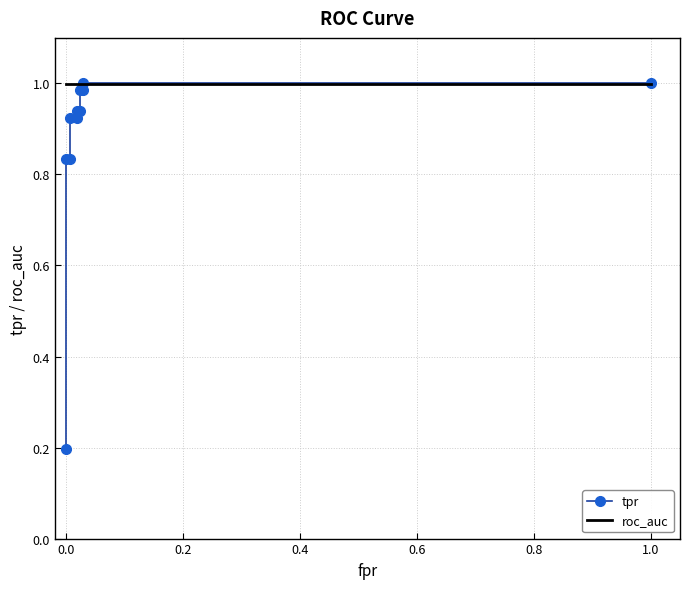

What are all the series names shown in the legend?

tpr, roc_auc